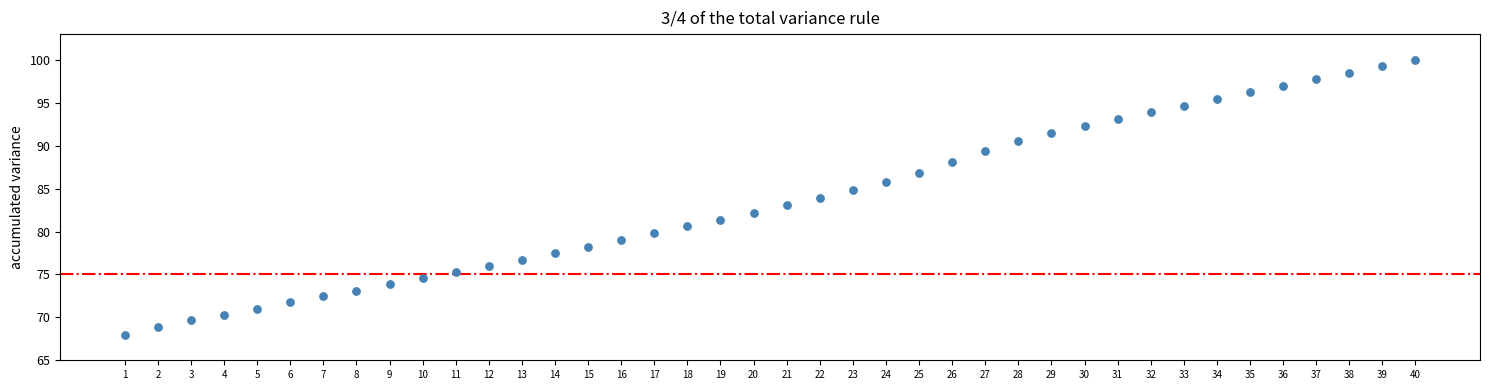

What is the range of Y values (max minus min)?

32.0